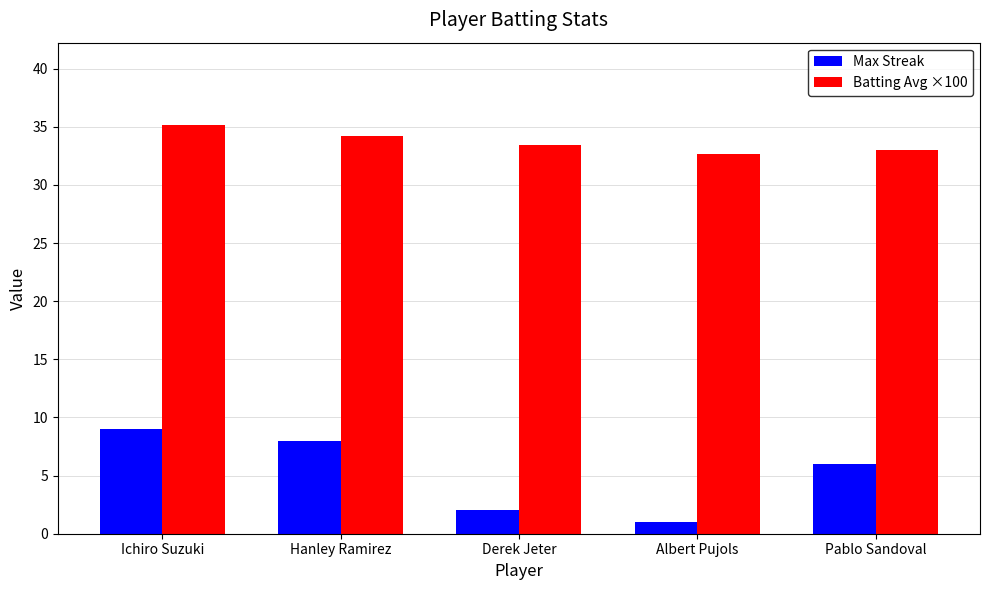

List the series in order of their peak value, lowest first.

Max Streak, Batting Avg ×100